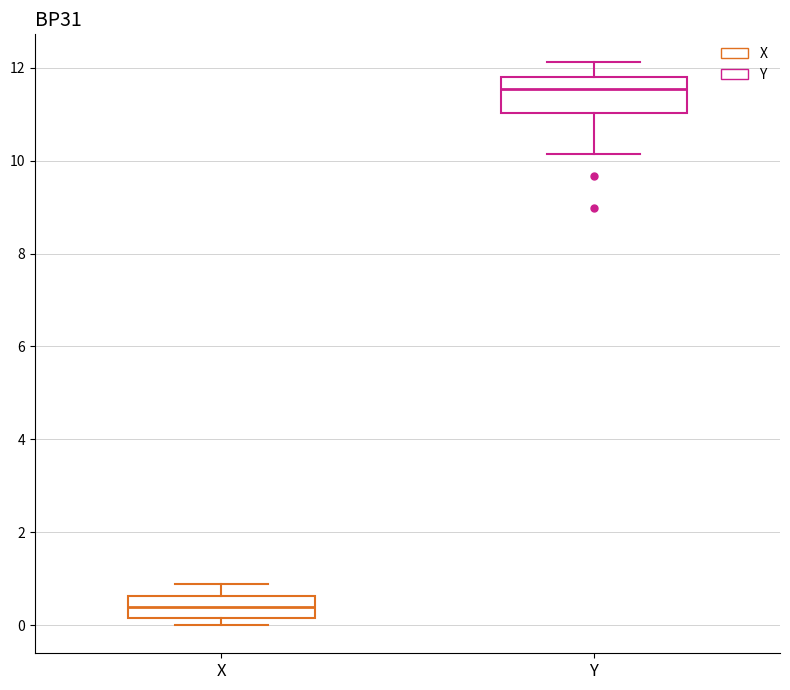

Where does the lower whisker of the box for Y end on the y-axis? The values are not printed on the chart, so give them approximately, as read against the axis.

10.2